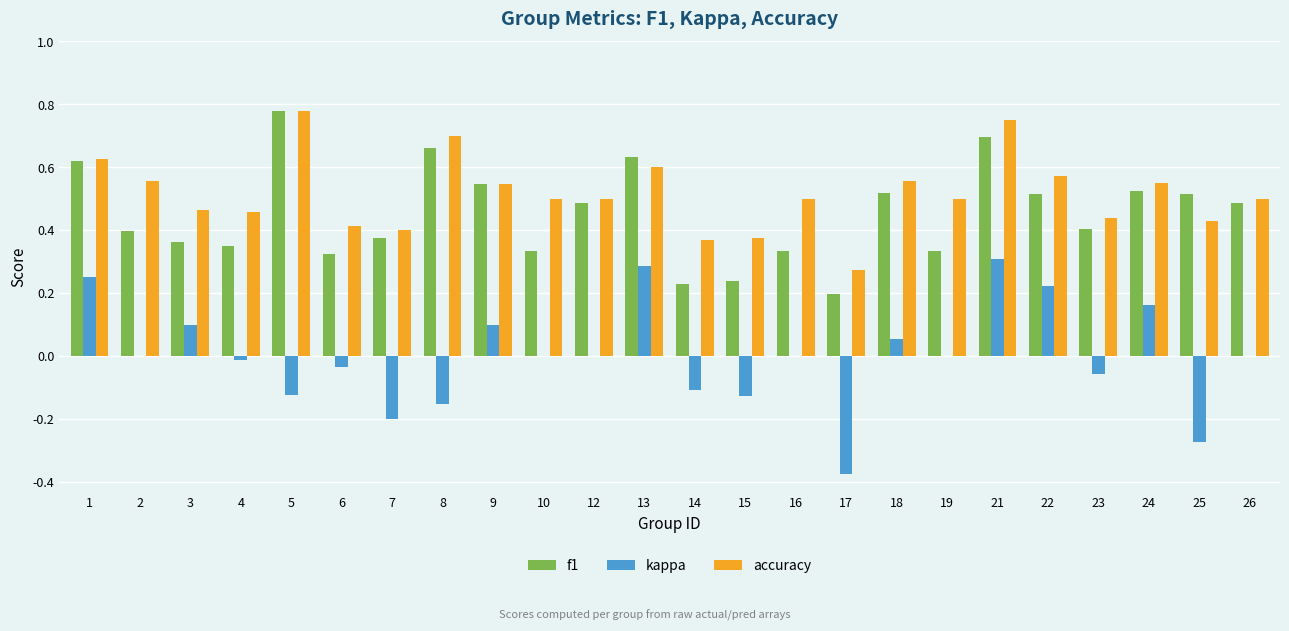

Are the bars grouped side by side (vs. stacked)?

Yes